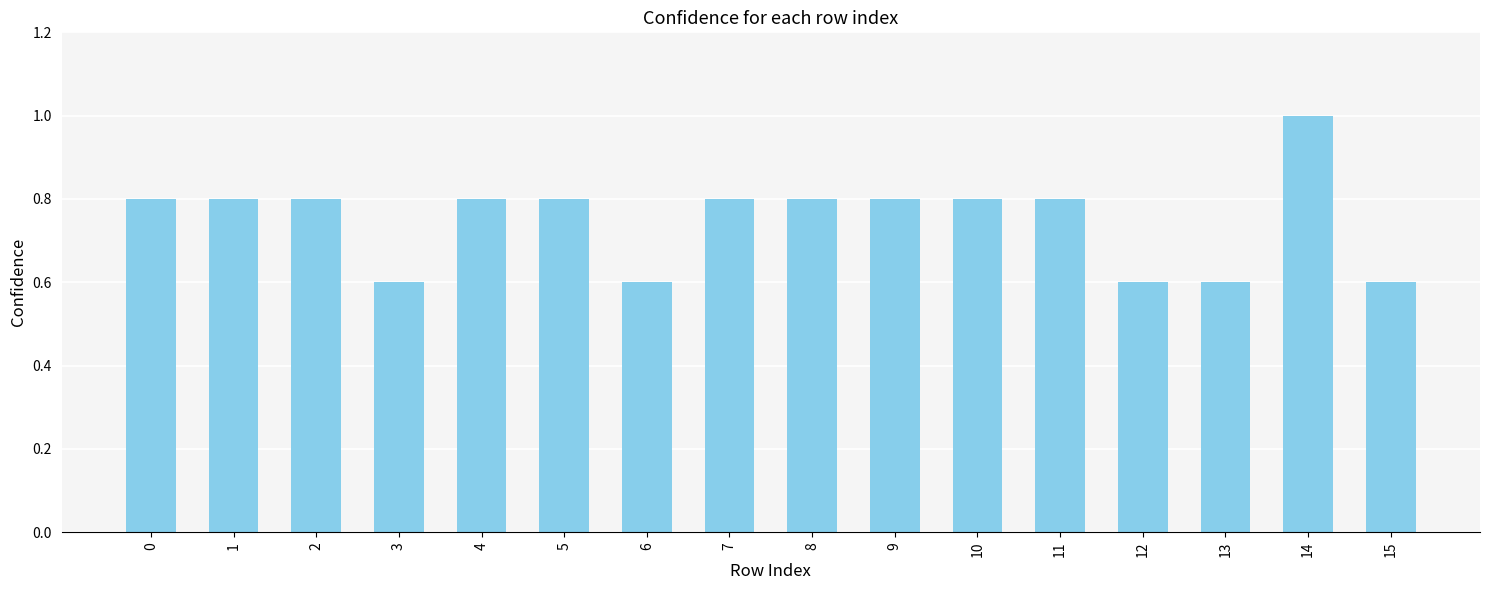

The chart shows a value of 1.5 at 14. True or false?

False